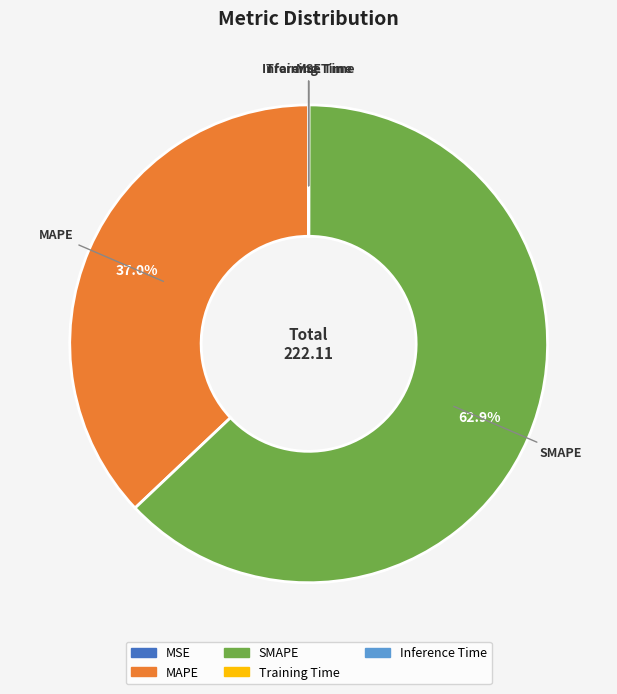

Is there any slice that represents more than half of the pie?

Yes